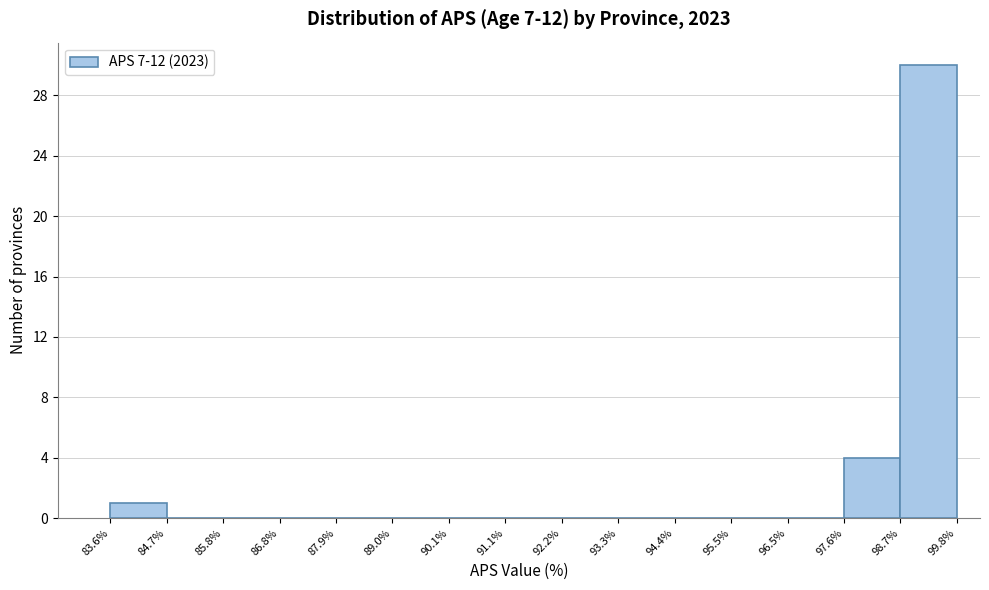

Reading left to right, transcribe this chart: for each bar, give the range it covers on the x-axis and its height. The values are not printed on the chart, so give them approximately, as read against the axis.

83.6% to 84.7%: 1
84.7% to 85.8%: 0
85.8% to 86.8%: 0
86.8% to 87.9%: 0
87.9% to 89.0%: 0
89.0% to 90.1%: 0
90.1% to 91.1%: 0
91.1% to 92.2%: 0
92.2% to 93.3%: 0
93.3% to 94.4%: 0
94.4% to 95.5%: 0
95.5% to 96.5%: 0
96.5% to 97.6%: 0
97.6% to 98.7%: 4
98.7% to 99.8%: 30